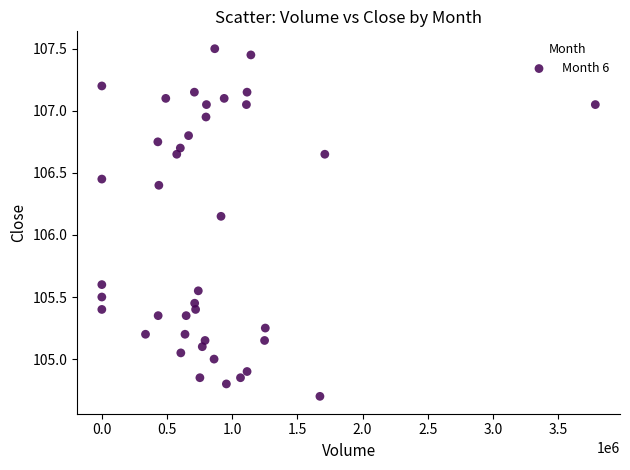

What is the range of Y values (max minus min)?

2.8